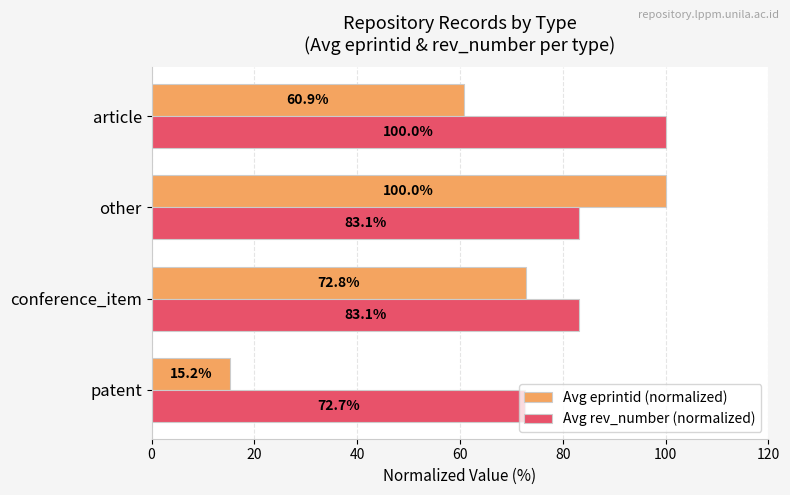

Is it true that Avg eprintid (normalized) equals 28.8 at article?

False